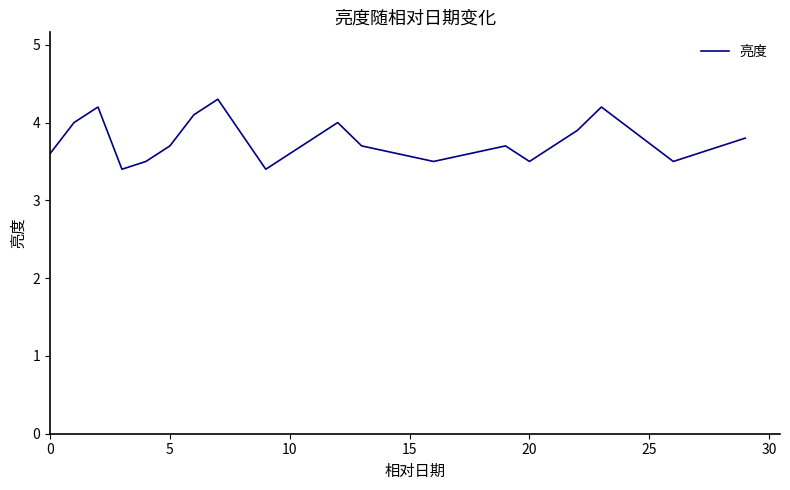

What is the greatest value displayed?

4.3